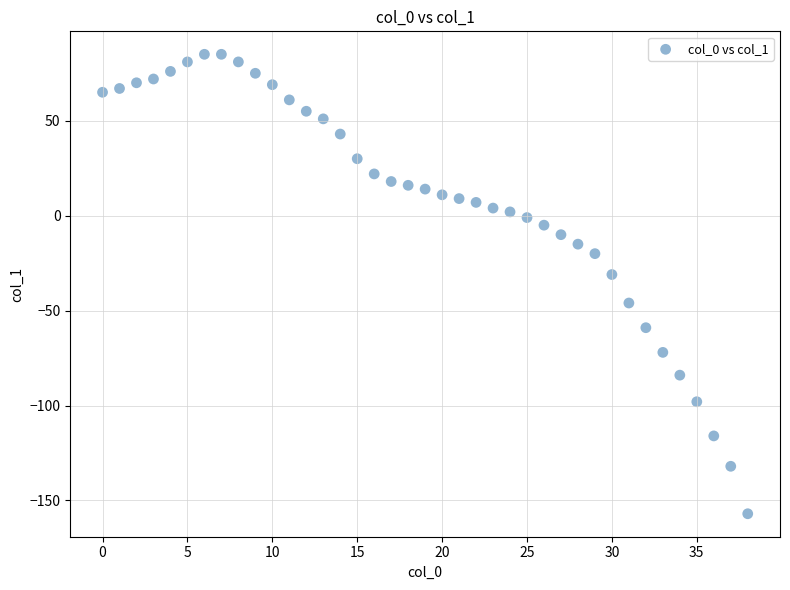

What Y value in the scatter plot is closest to -36?

-31